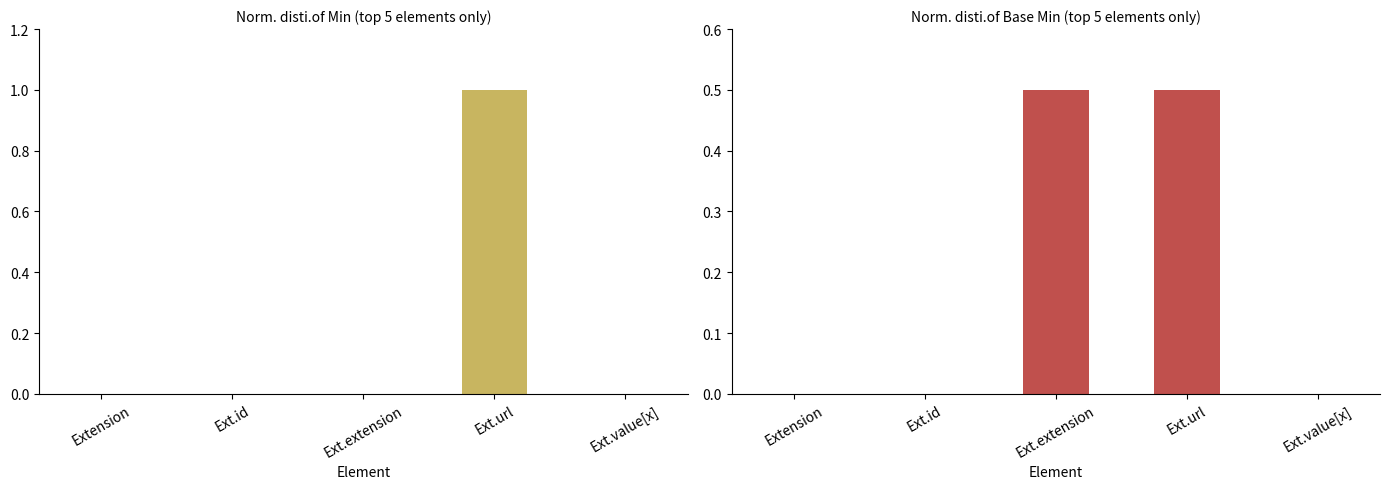

What are all the series names shown in the legend?

Min, Base Min